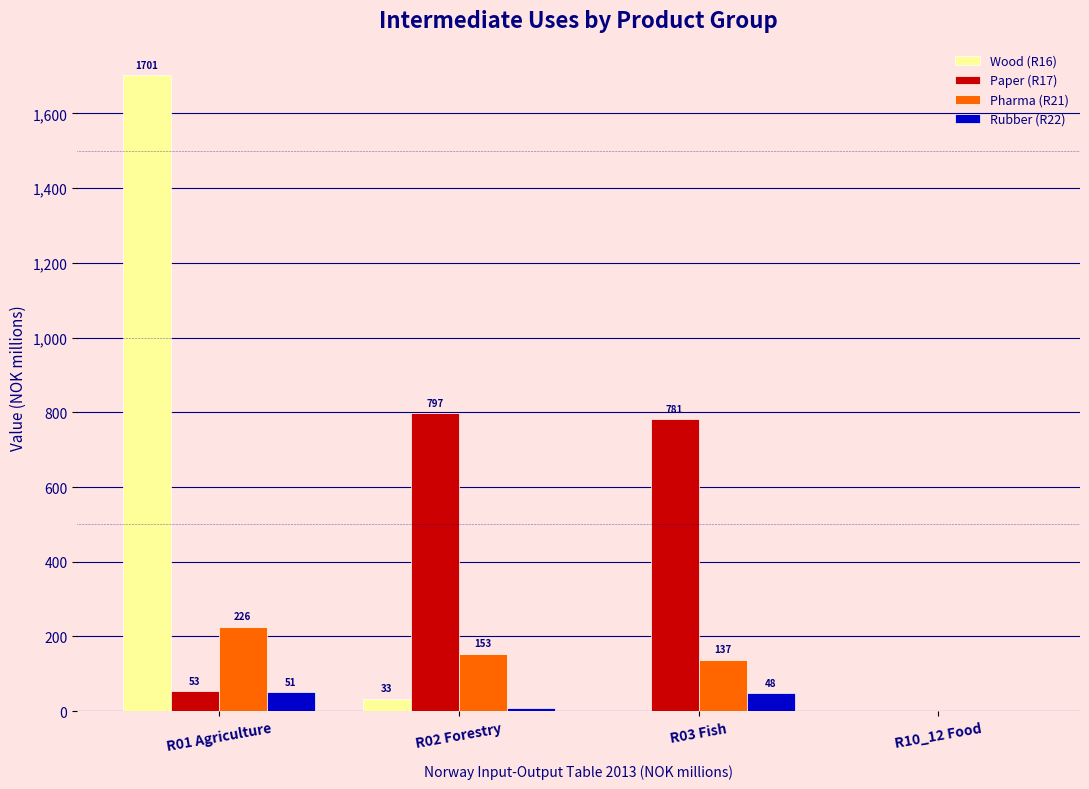

What is the greatest value displayed?

1701.5